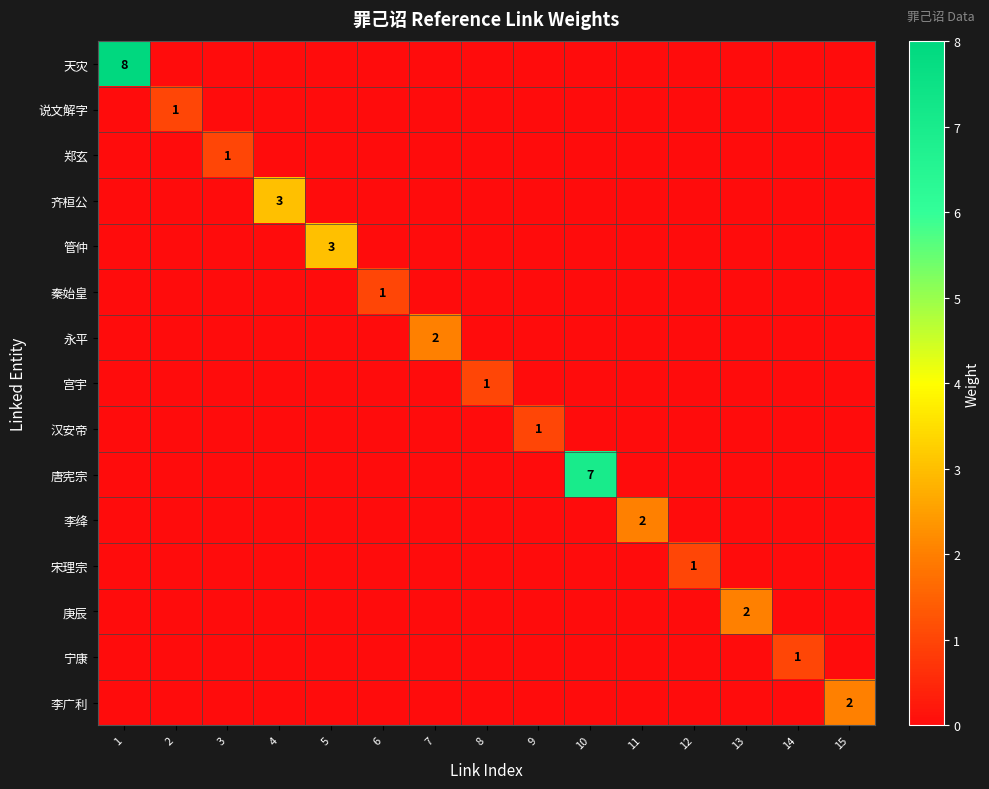

What is the maximum value for 李绛?

2